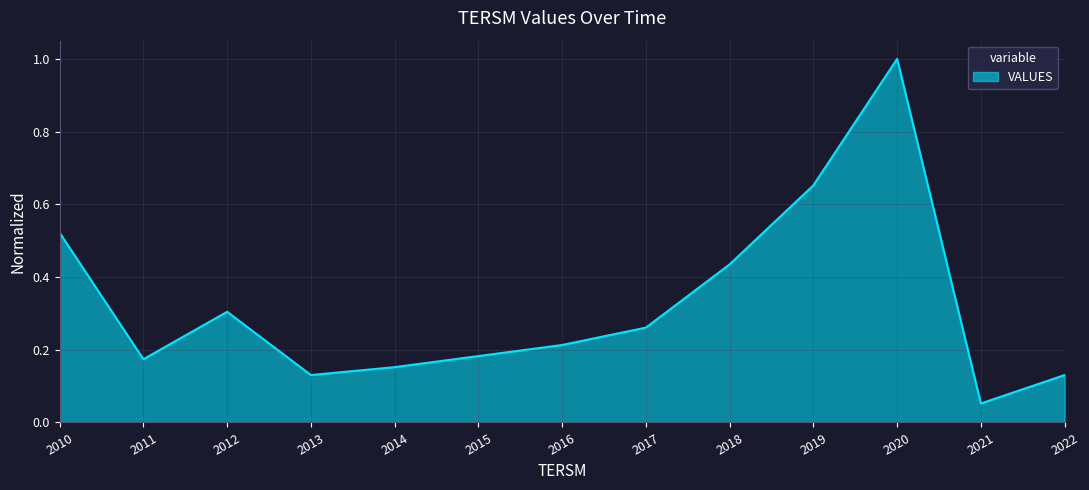

The chart shows a value of 0.8 at 2018. True or false?

False